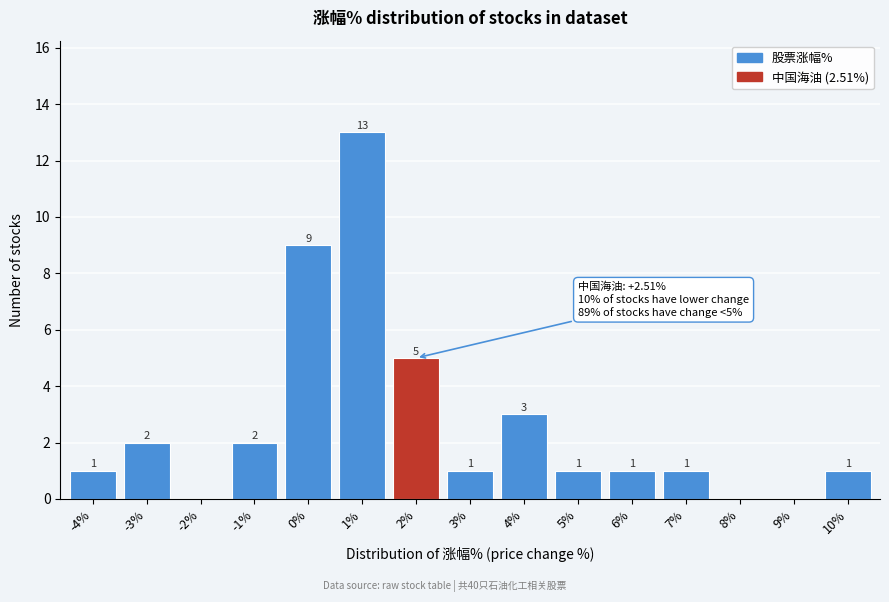

Reading left to right, extract all data points from this chart.

-4%=1	-3%=2	-2%=0	-1%=2	0%=9	1%=13	2%=5	3%=1	4%=3	5%=1	6%=1	7%=1	8%=0	9%=0	10%=1